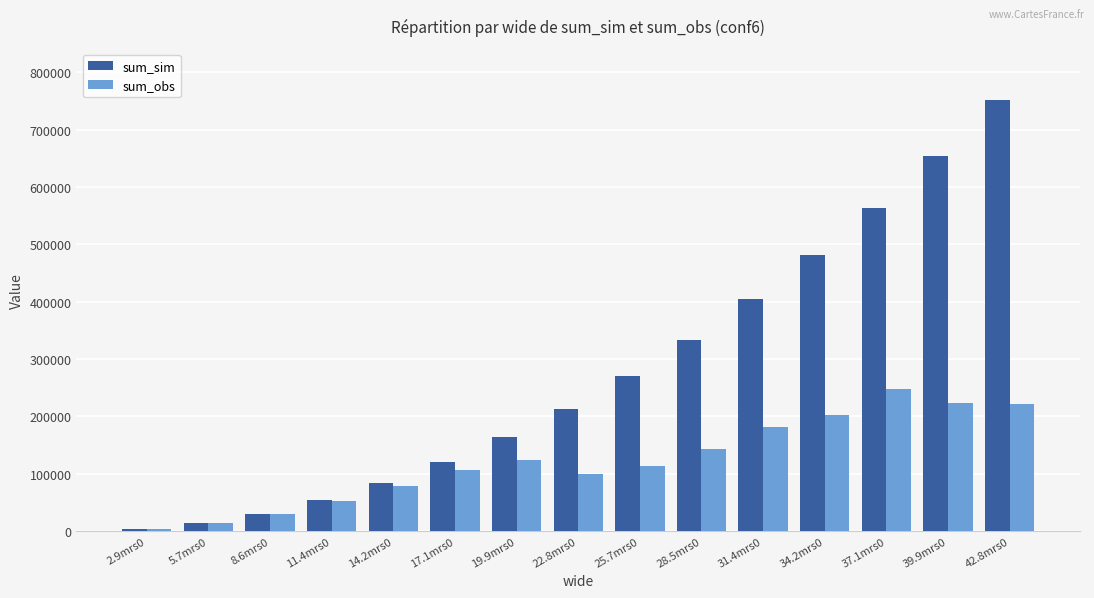

How many bars are there in total?

30